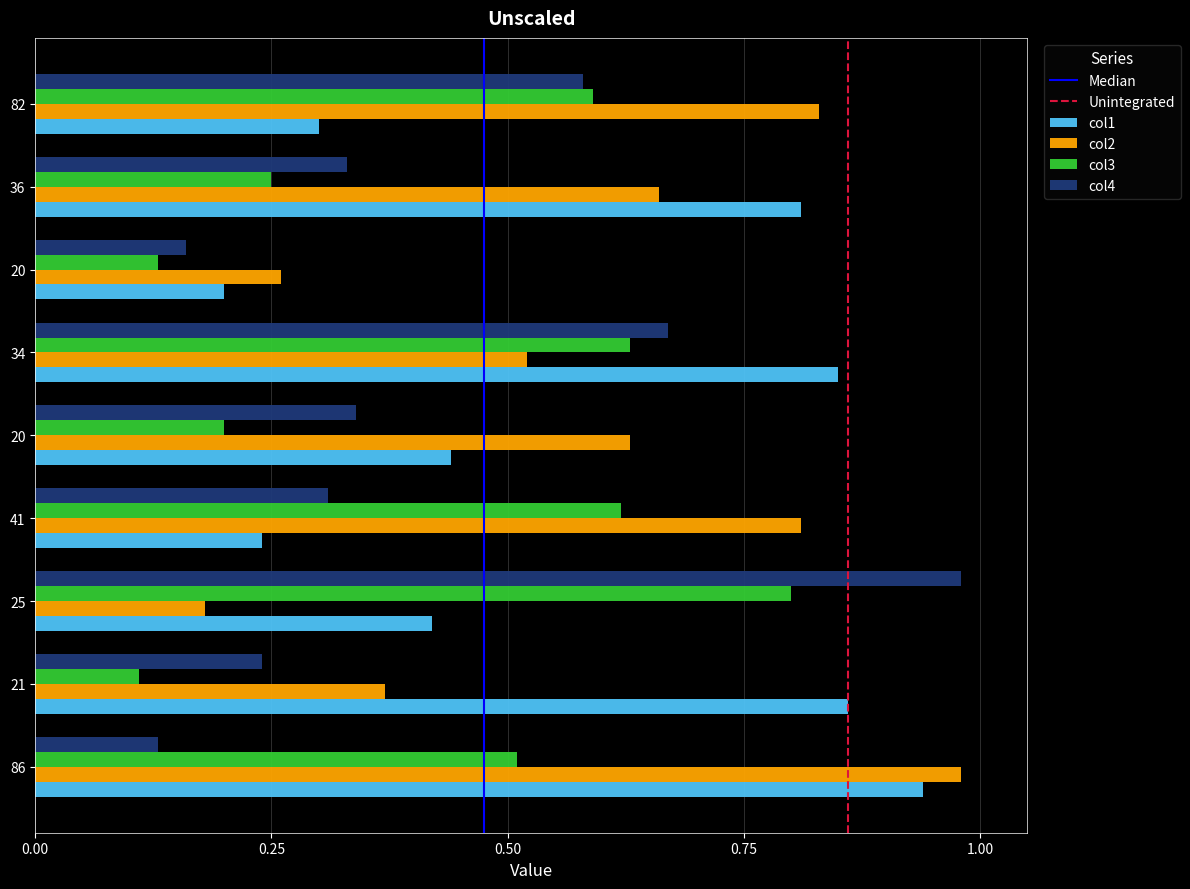

Reading left to right, what are all the values shown in this chart?

col1: 86=0.9	21=0.9	25=0.4	41=0.2	20=0.4	34=0.8	20=0.2	36=0.8	82=0.3
col2: 86=1.0	21=0.4	25=0.2	41=0.8	20=0.6	34=0.5	20=0.3	36=0.7	82=0.8
col3: 86=0.5	21=0.1	25=0.8	41=0.6	20=0.2	34=0.6	20=0.1	36=0.2	82=0.6
col4: 86=0.1	21=0.2	25=1.0	41=0.3	20=0.3	34=0.7	20=0.2	36=0.3	82=0.6